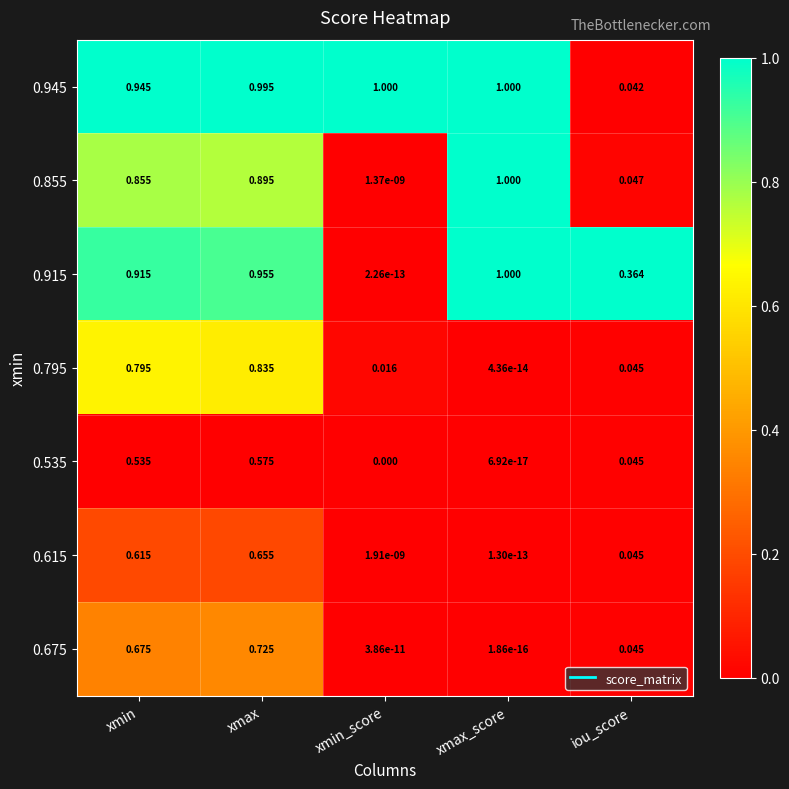

Which category has the highest value in the 0.915 series?

xmax_score